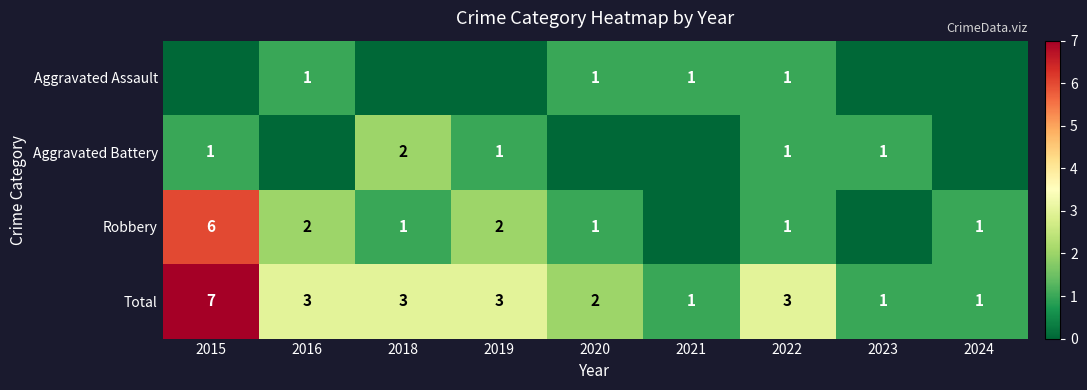

Where does the Total series first go above 3?

2015